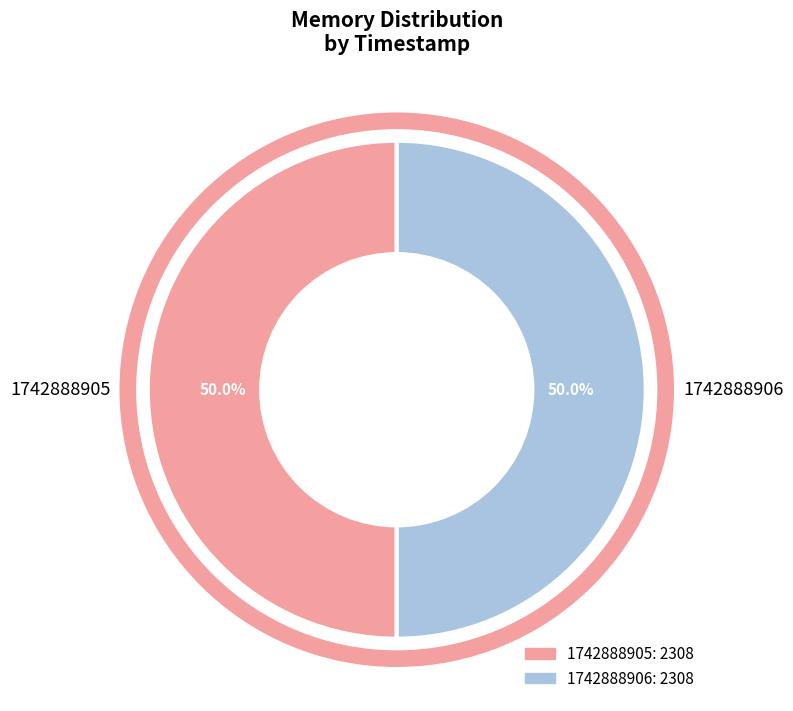

To the nearest percent, what is the combined percentage of 1742888905 and 1742888906?

100%